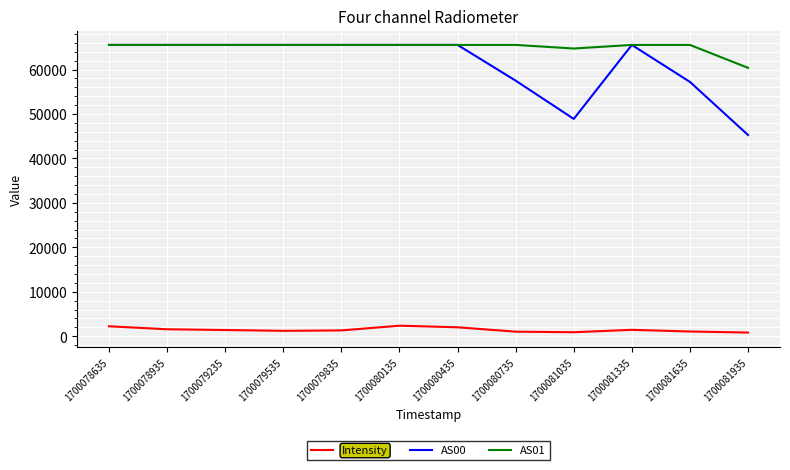

What is the smallest value displayed?

824.2